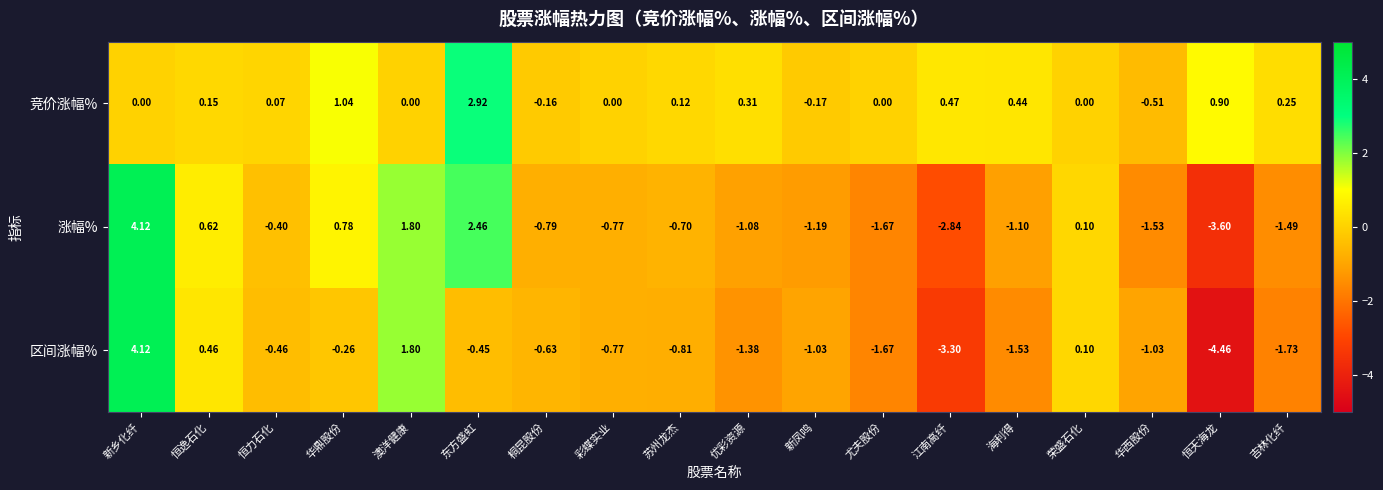

At which category is the sum across all series the highest?

新乡化纤